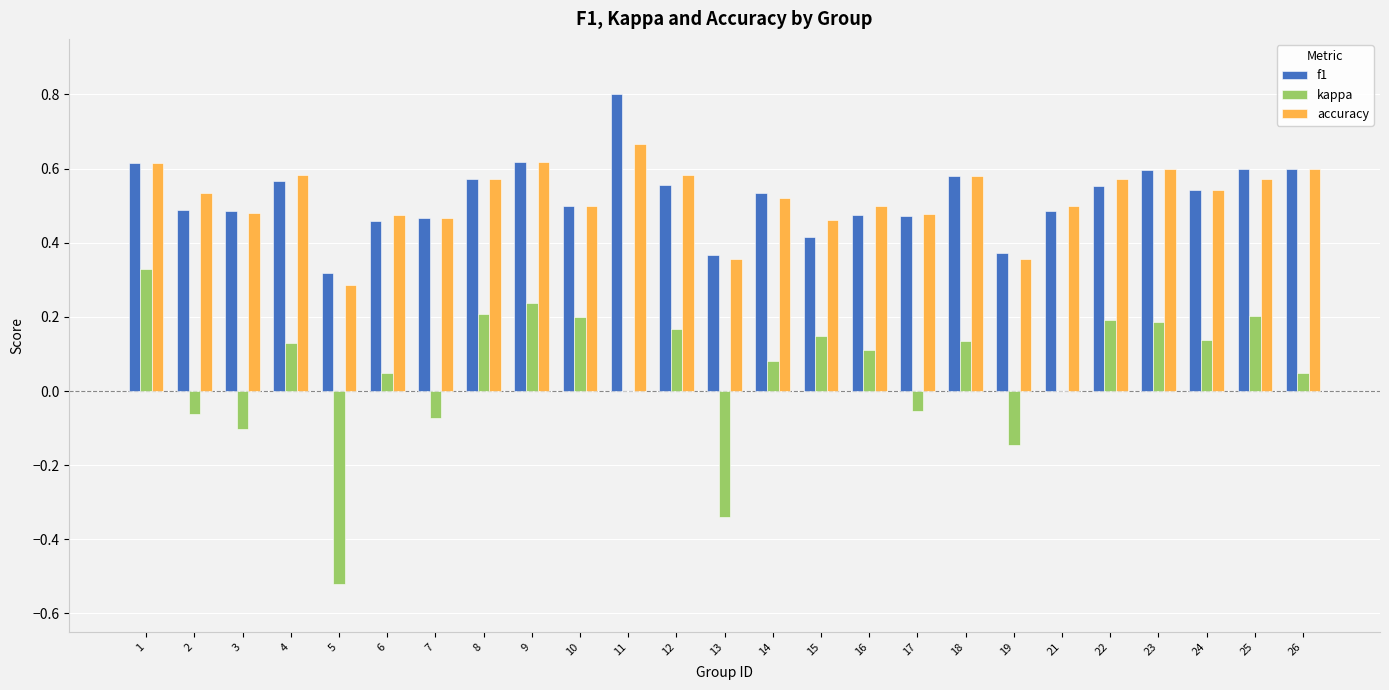

Between 5 and 22, which series saw the biggest shift?

kappa